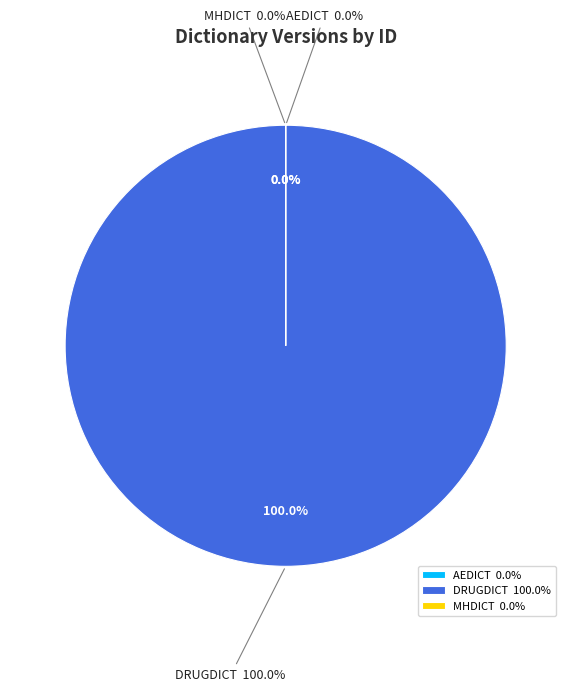

Between AEDICT and DRUGDICT, which is larger?

DRUGDICT